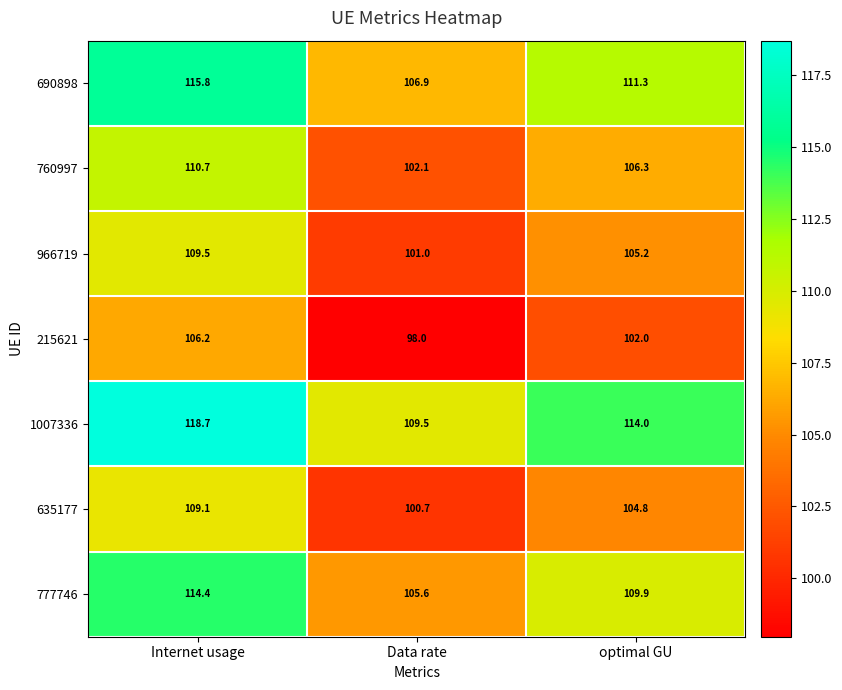

Rank the series at Internet usage from lowest to highest value.

215621, 635177, 966719, 760997, 777746, 690898, 1007336